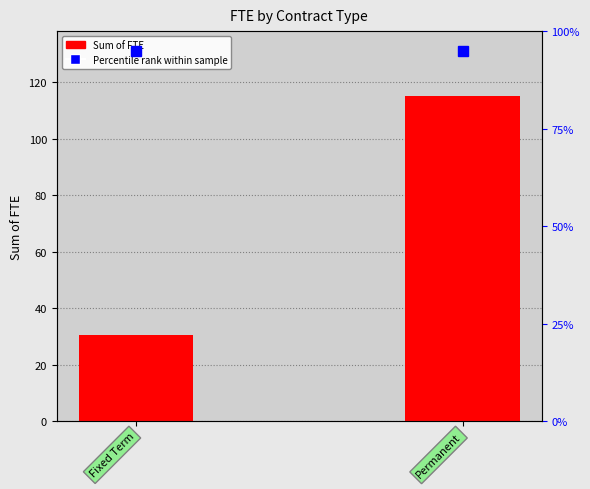

List the labels in order of value, smallest first.

Fixed Term, Permanent